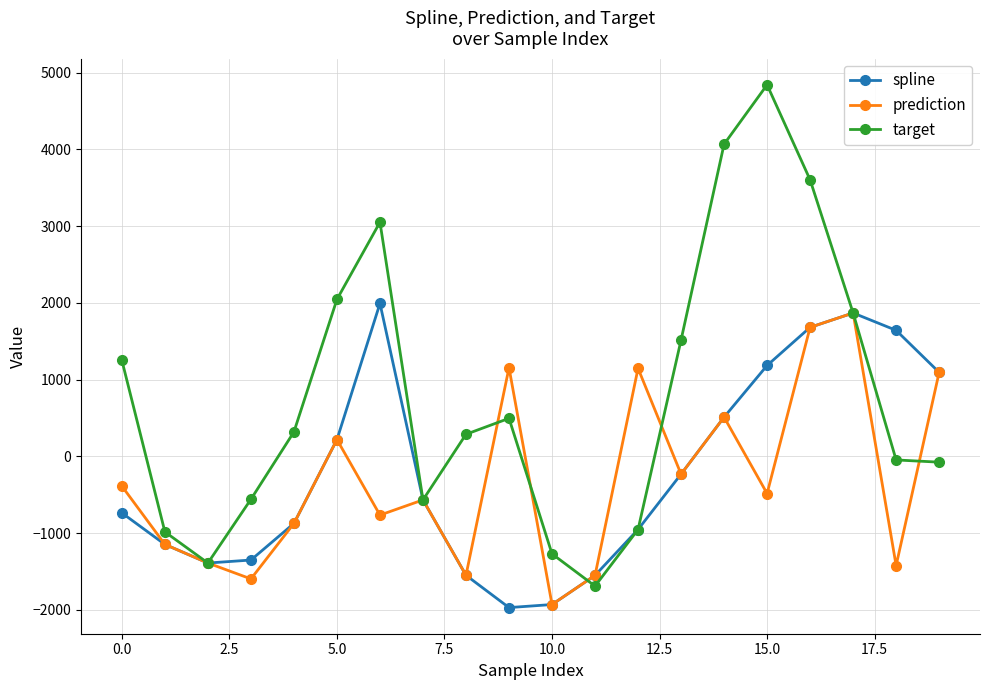

What is the minimum value shown in the chart?

-1969.2